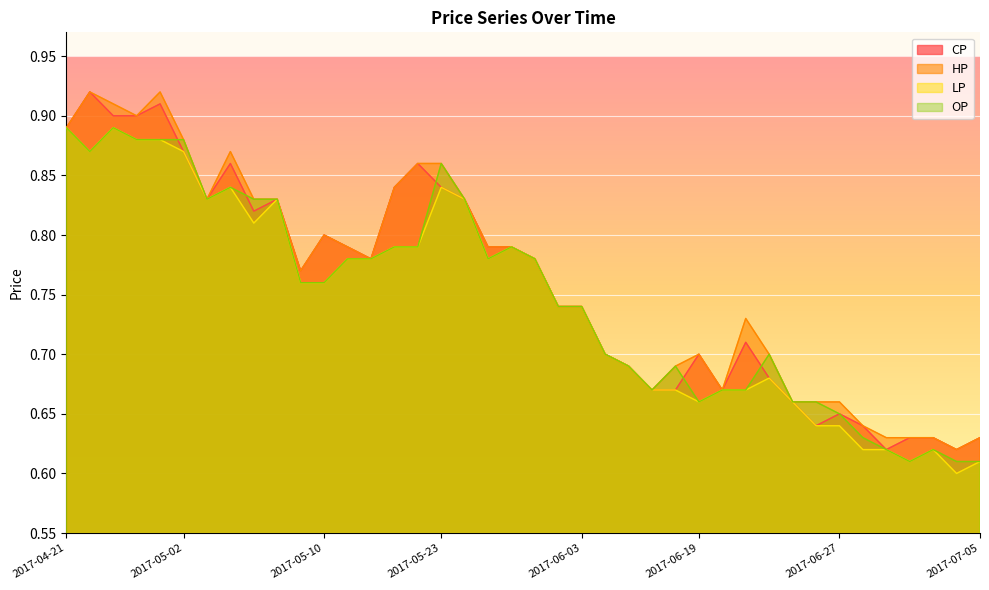

How many distinct data groups are displayed?

4